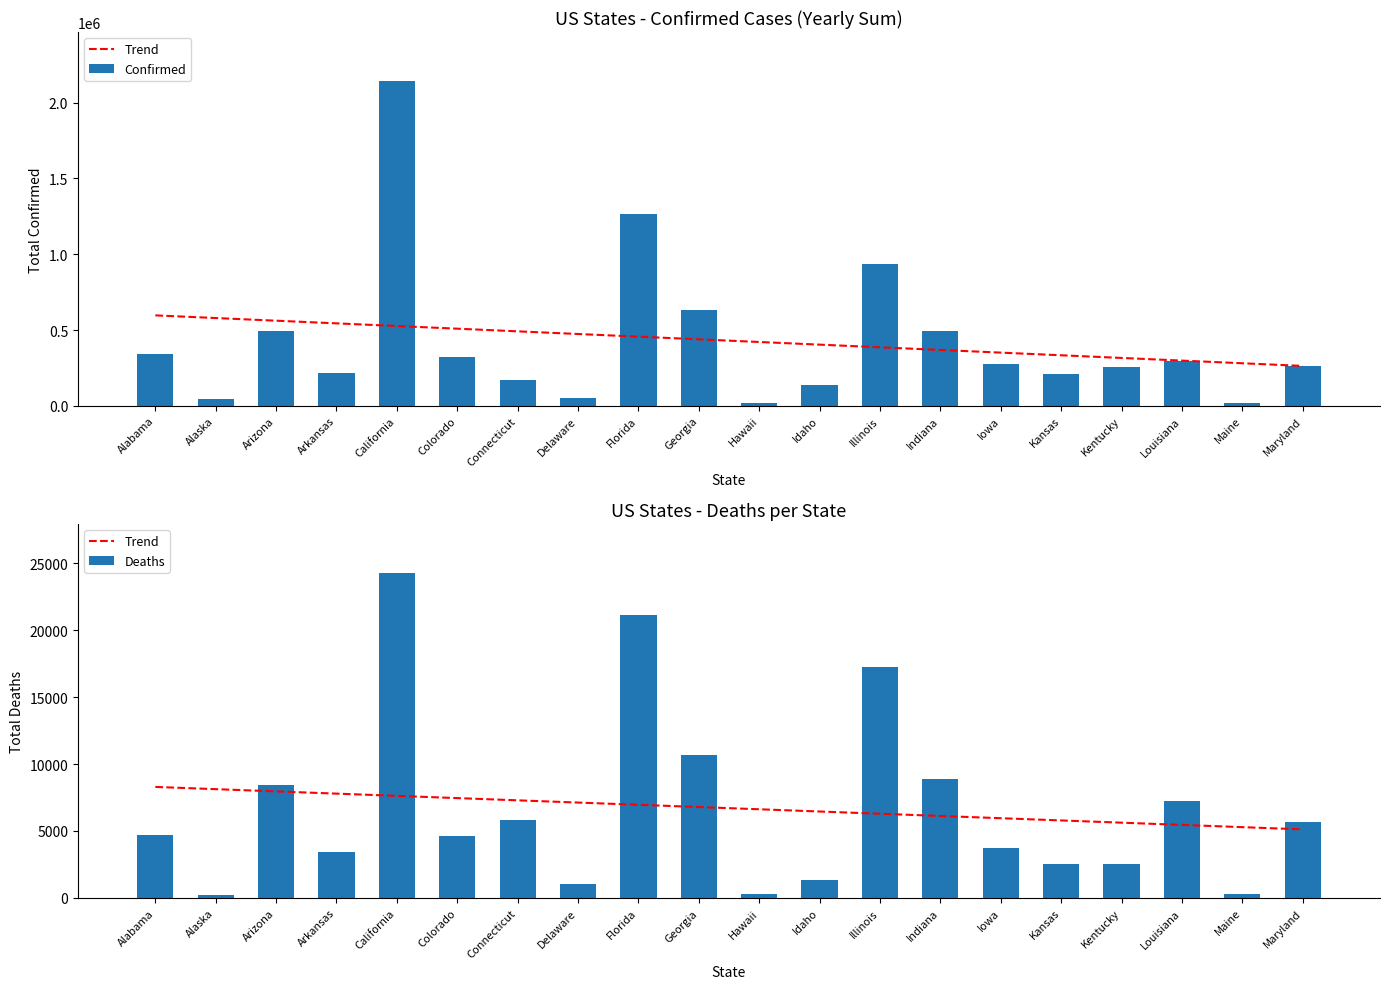

List the series in order of their peak value, highest first.

Confirmed, Deaths, Trend